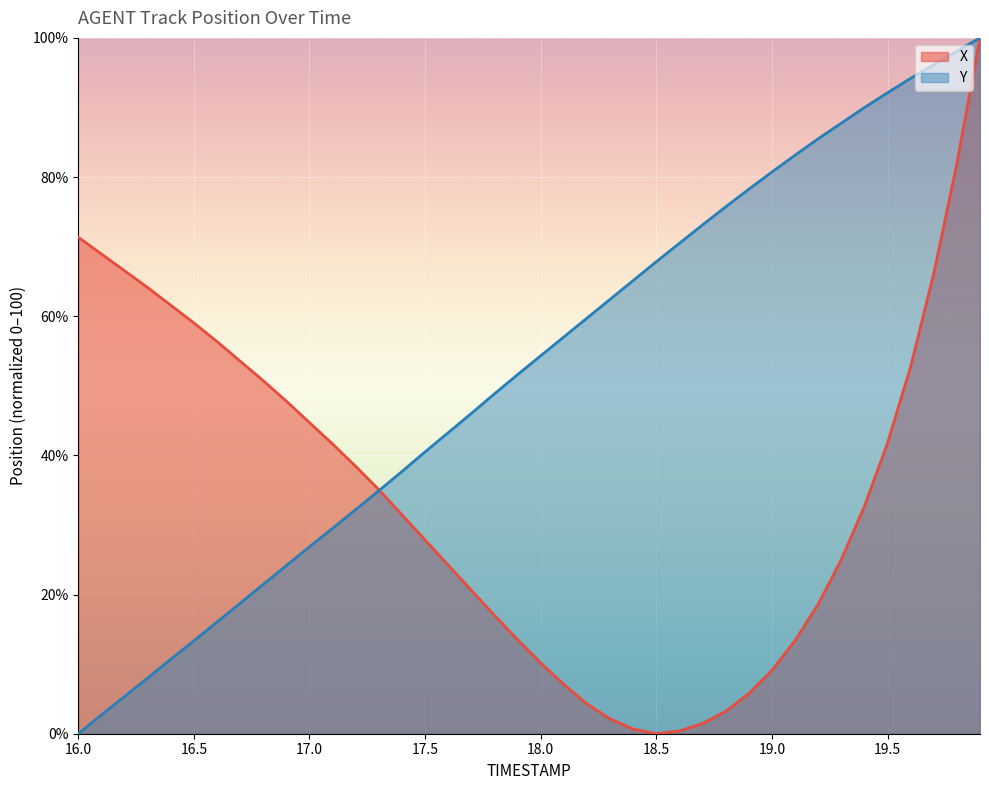

Which series has the largest total across all categories?

Y